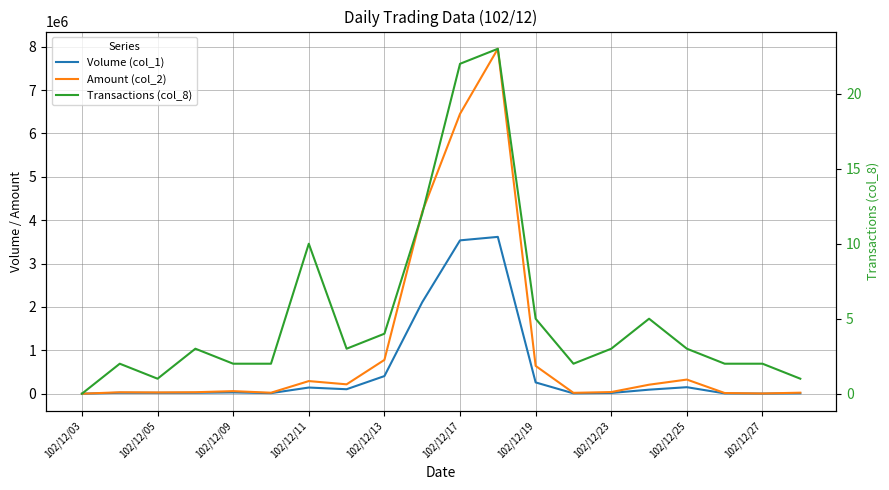

How many interior local valleys does the Transactions (col_8) series have?

3